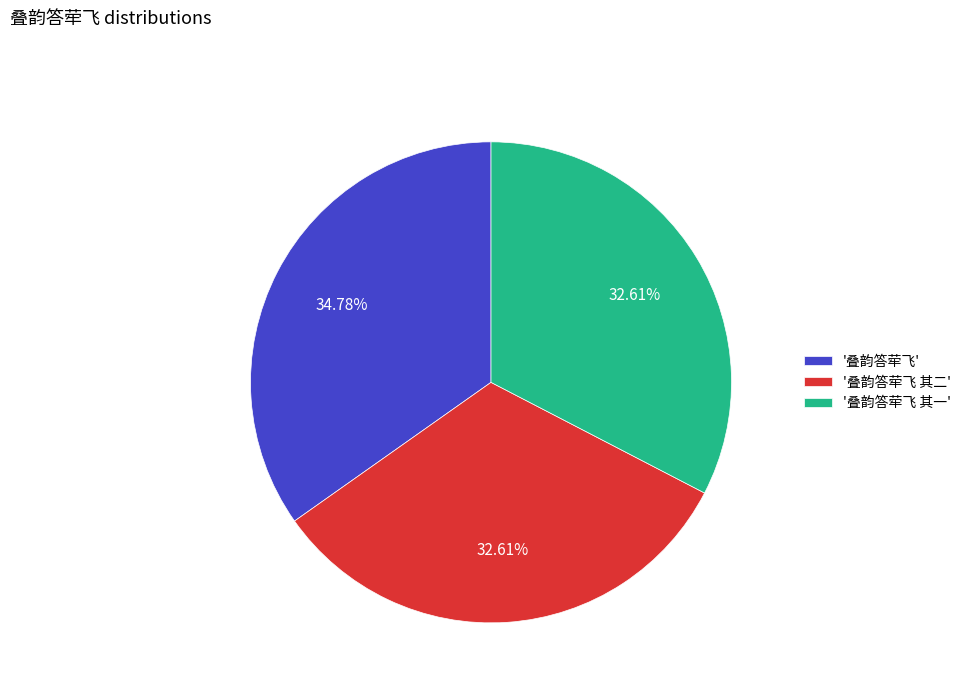

Is '叠韵答荦飞 其一' the majority of the pie?

No